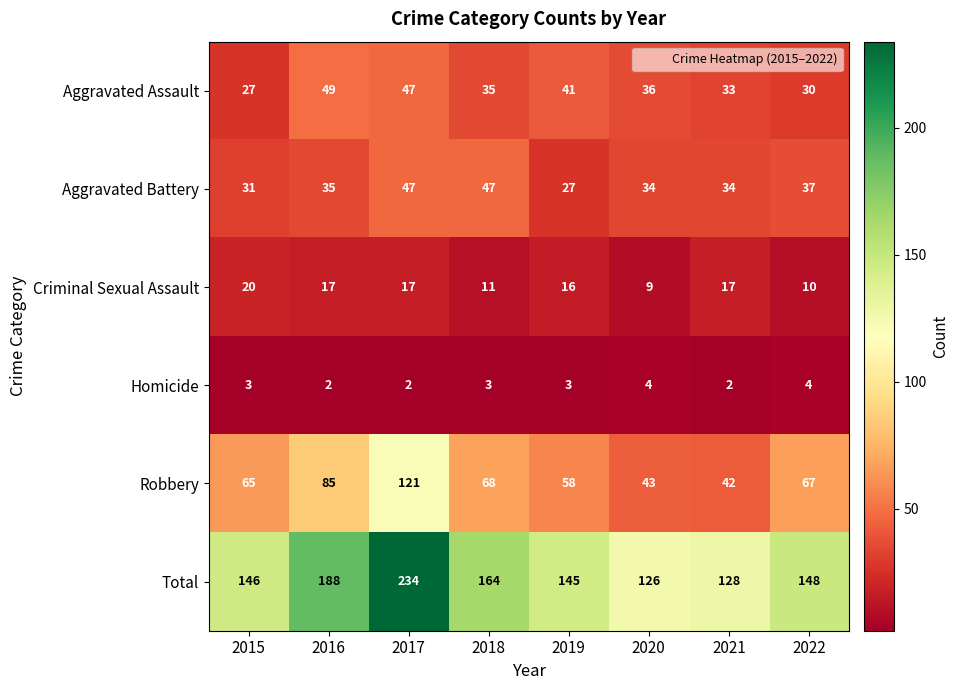

What is the minimum value shown in the chart?

2